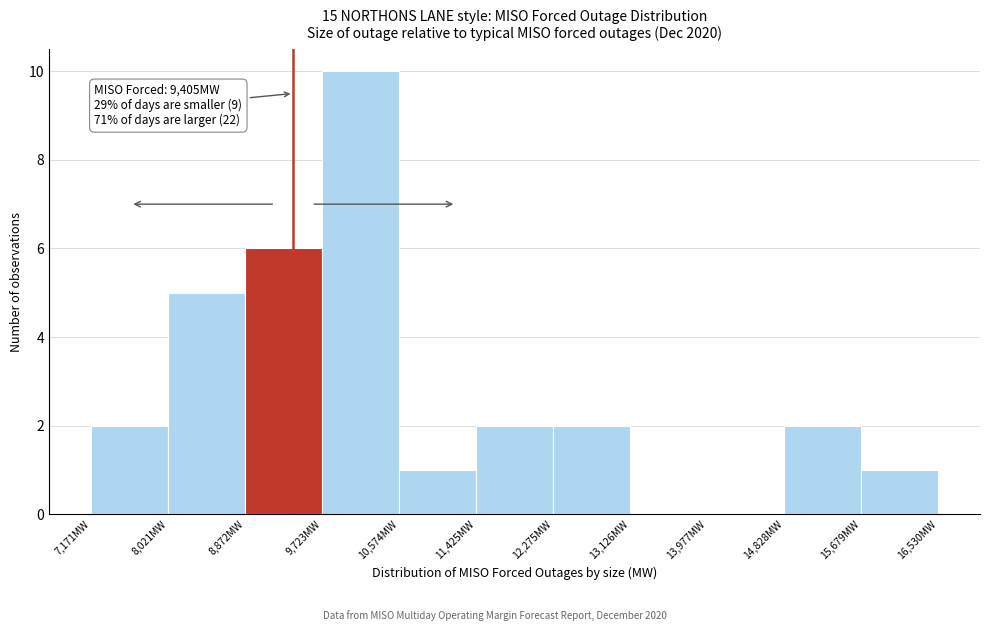

Which range on the x-axis has the tallest bar?

9700 to 10600